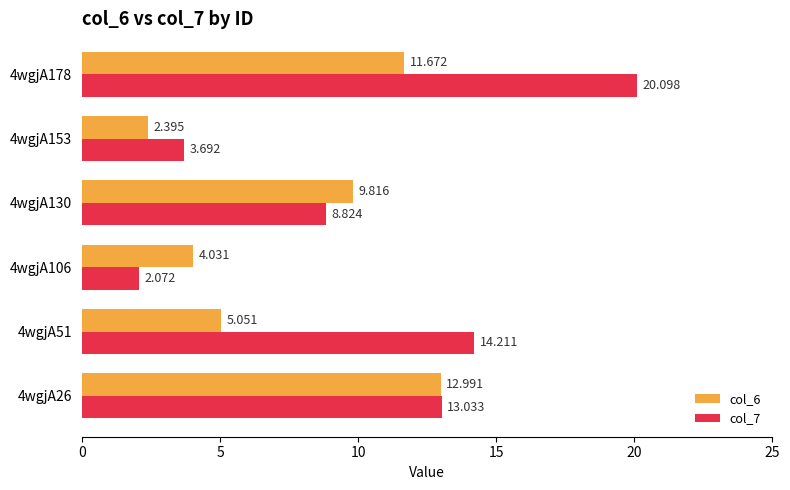

What is the average value of the col_6 series?

7.7